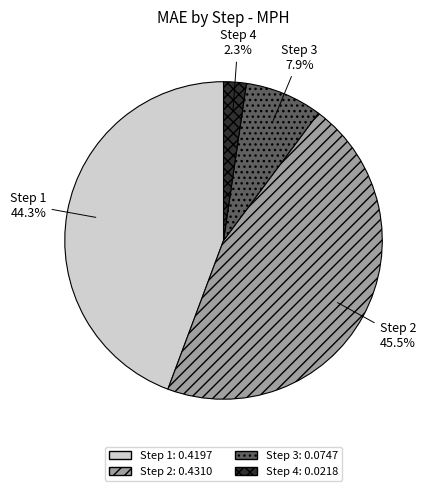

Is Step 2 the majority of the pie?

No